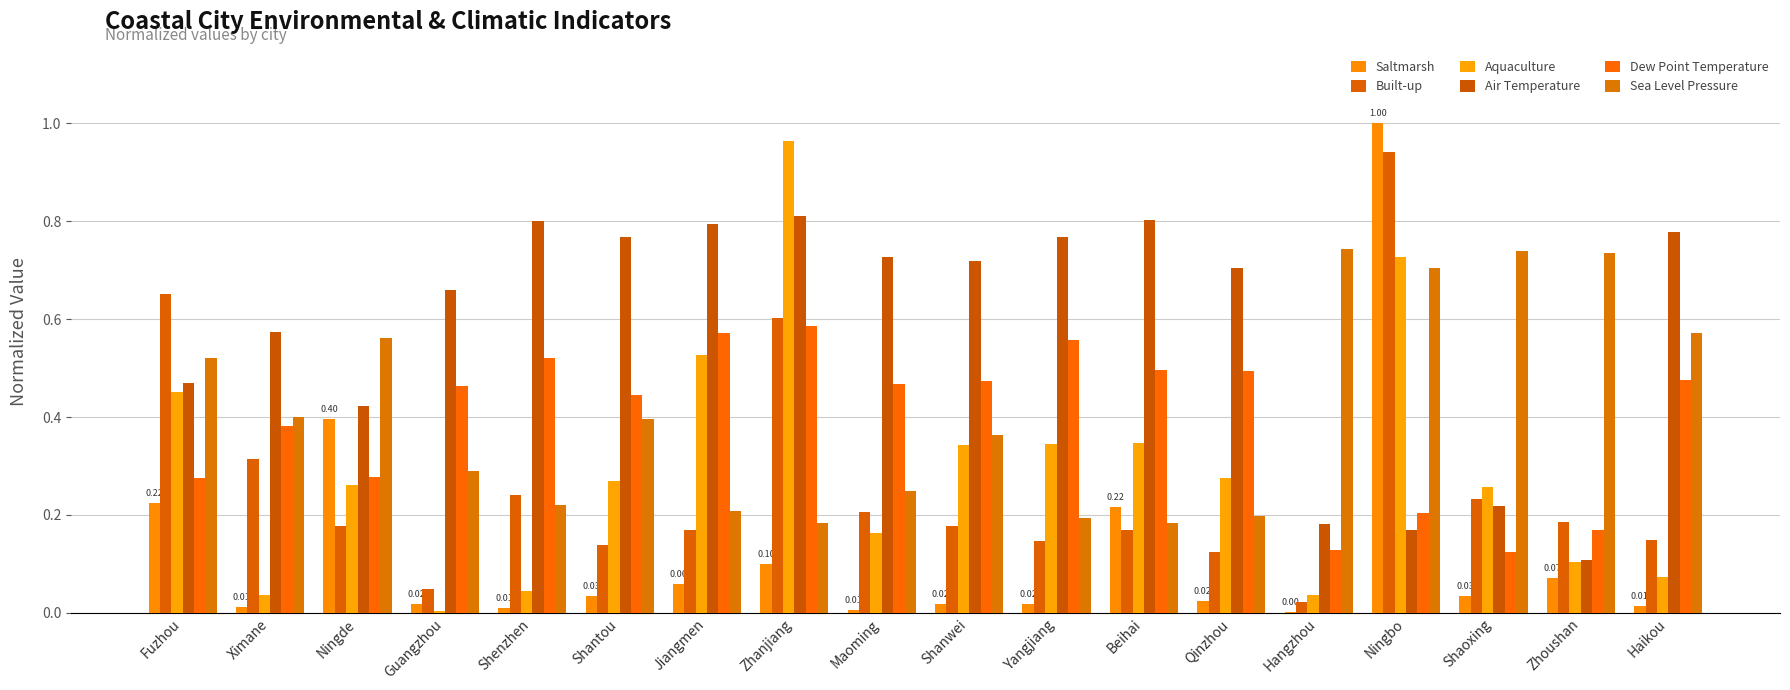

List the series in order of their peak value, lowest first.

Dew Point Temperature, Sea Level Pressure, Air Temperature, Built-up, Aquaculture, Saltmarsh